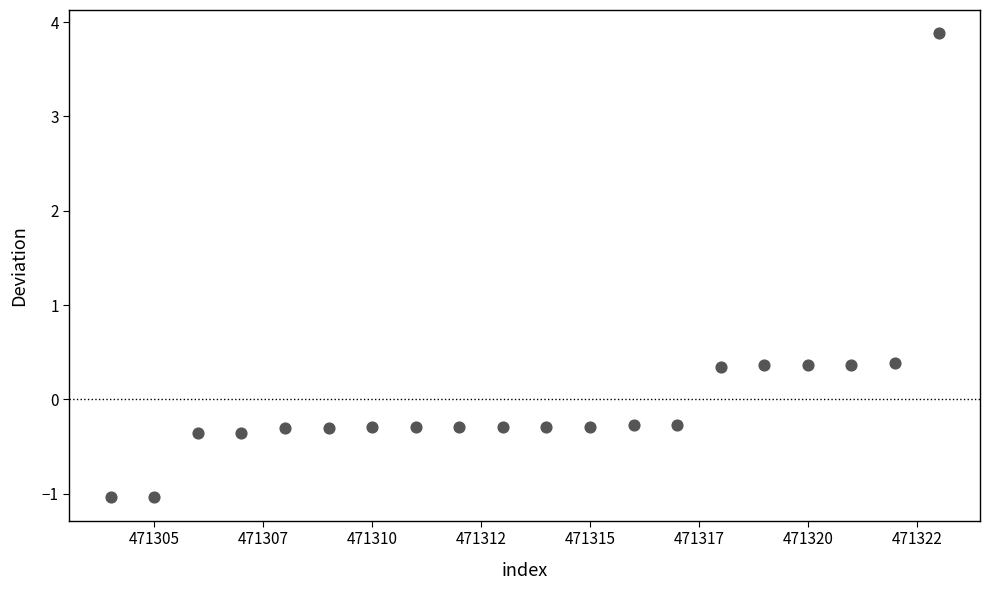

What is the range of Y values (max minus min)?

4.9